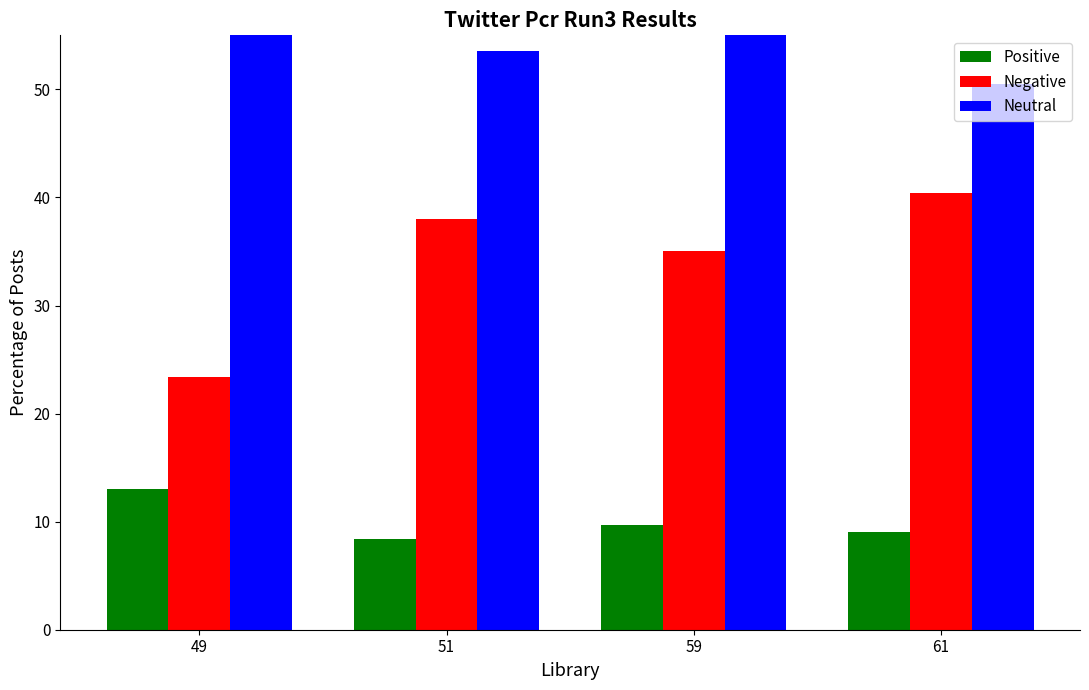

How many values in the Positive series are below 9?

1